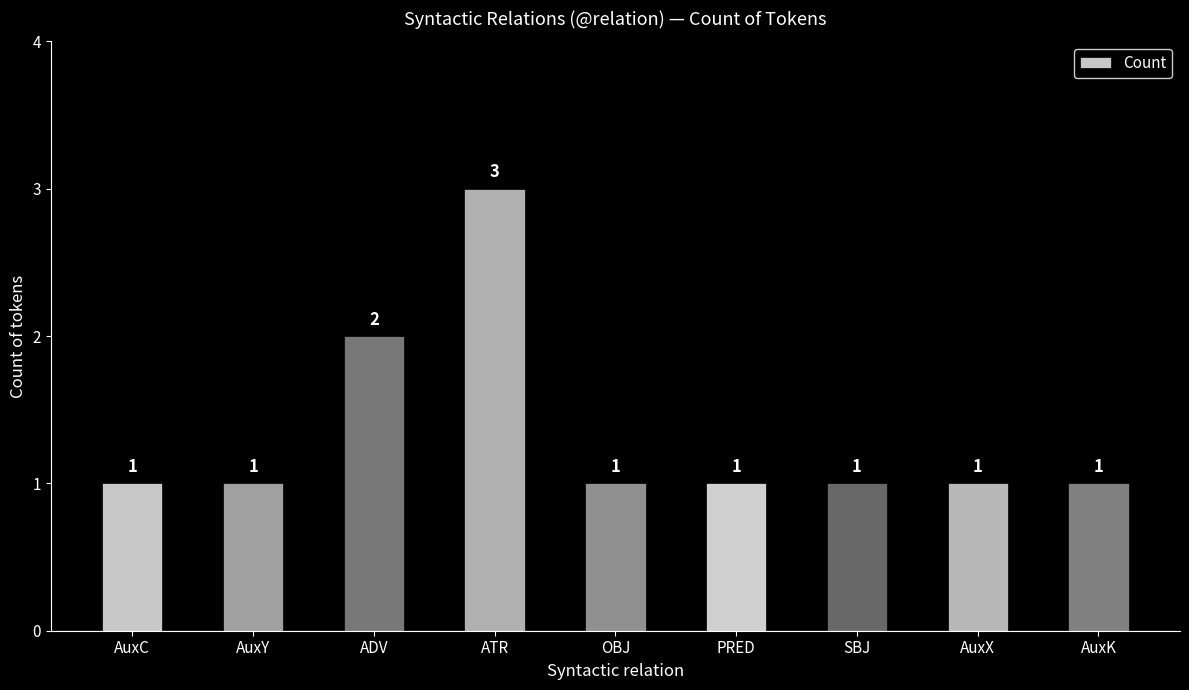

The value at ATR is 1. True or false?

False